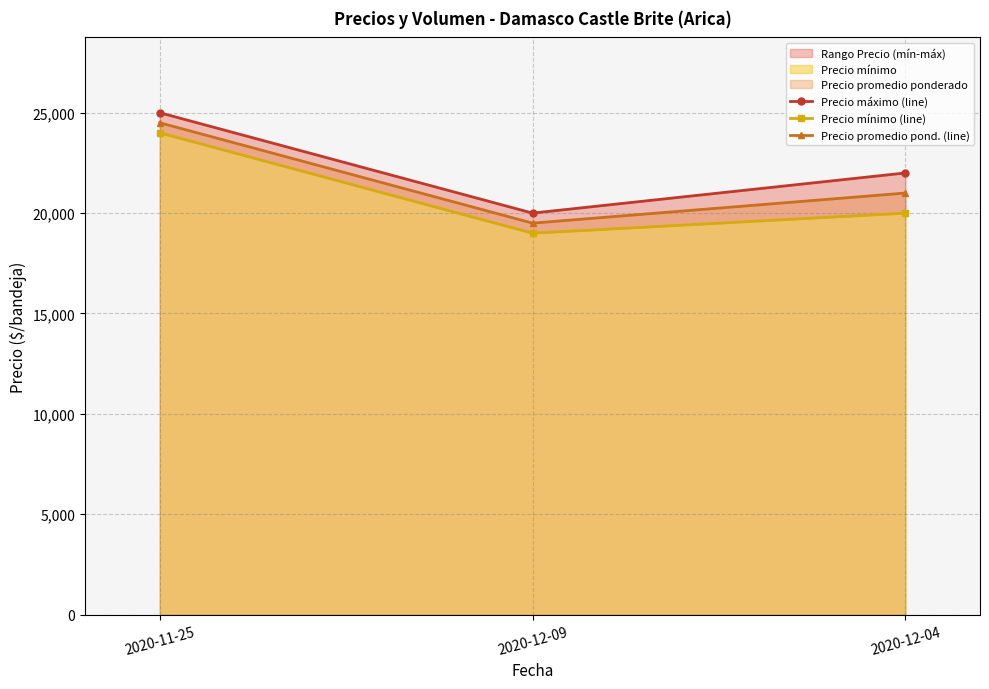

Rank the categories by Precio promedio pond. (line) value from highest to lowest.

2020-11-25, 2020-12-04, 2020-12-09